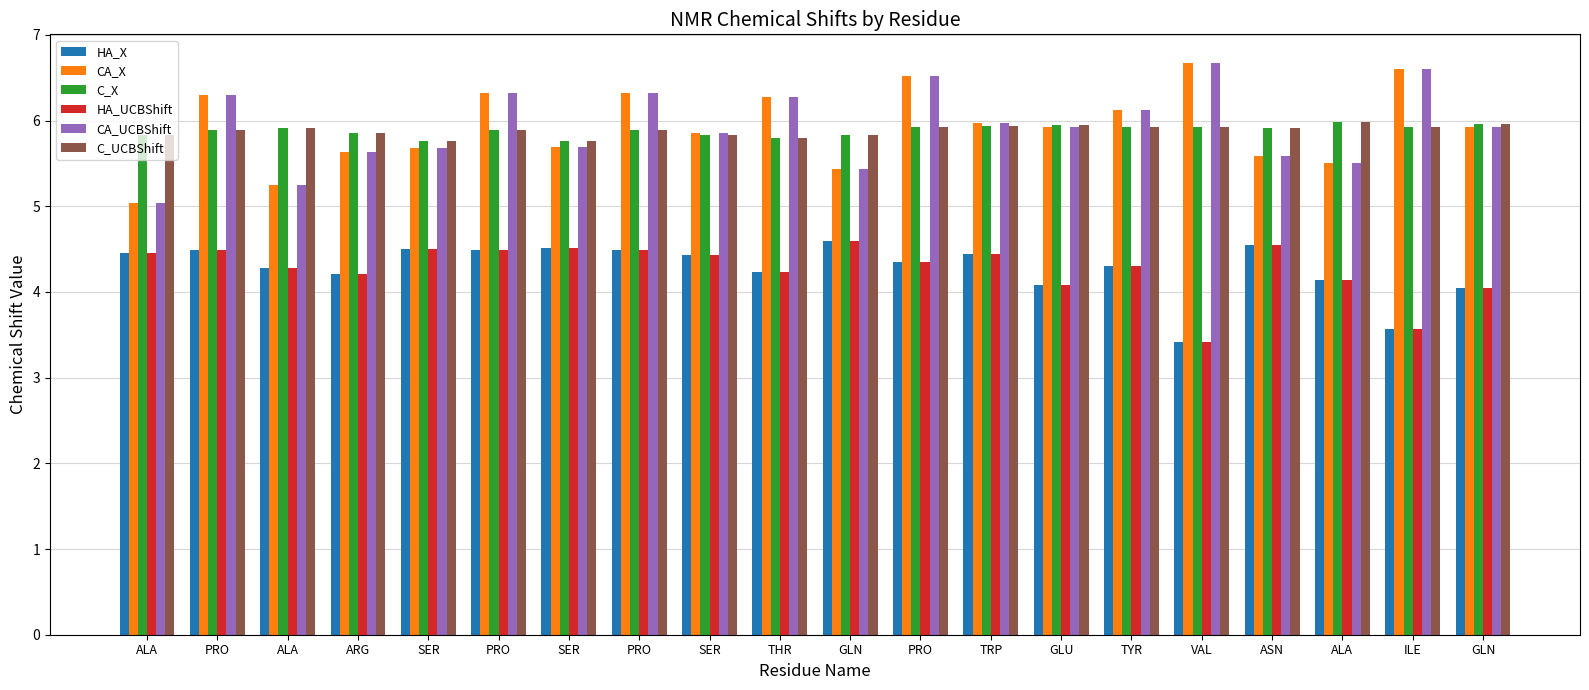

What is the label of the 20th bar from the left?

GLN